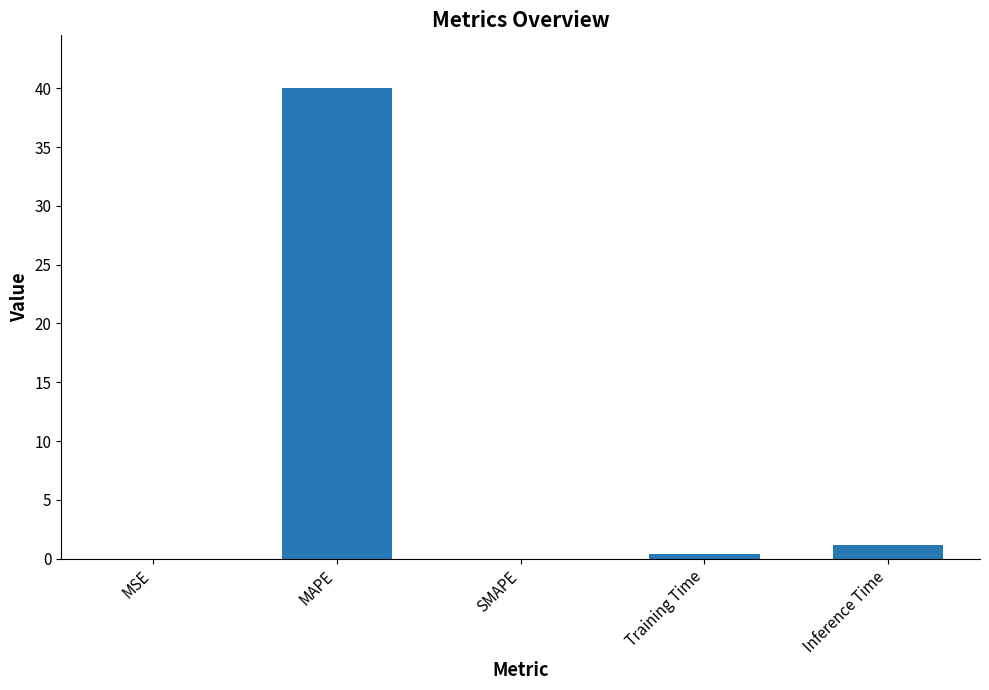

Which has a higher value, Training Time or SMAPE?

Training Time